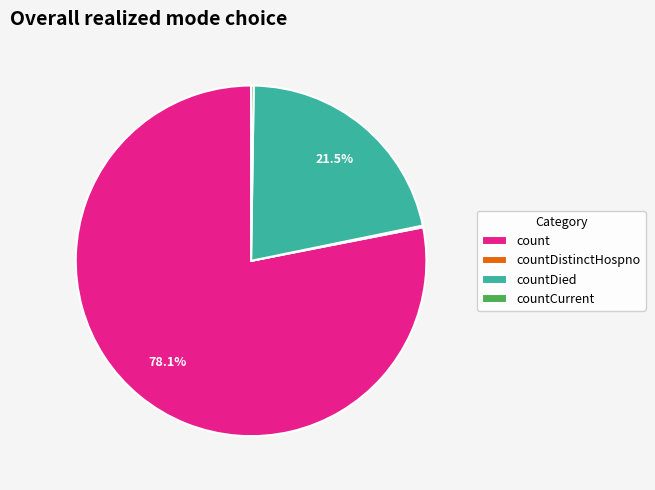

Which category has the biggest portion of the pie?

count